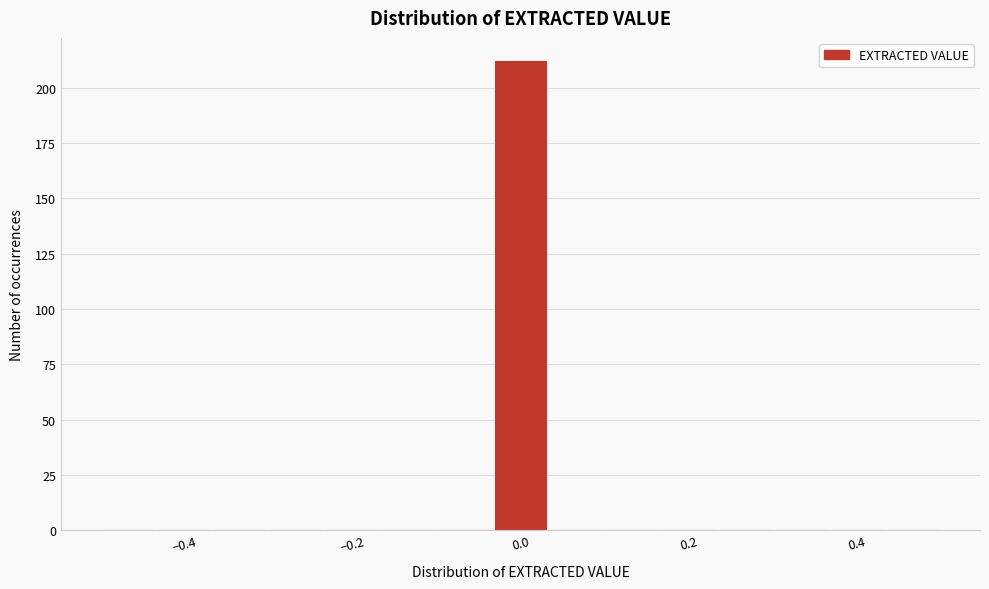

Around what value on the x-axis is the tallest bar? Give the approximate position of its centre, as read against the axis.

0.00